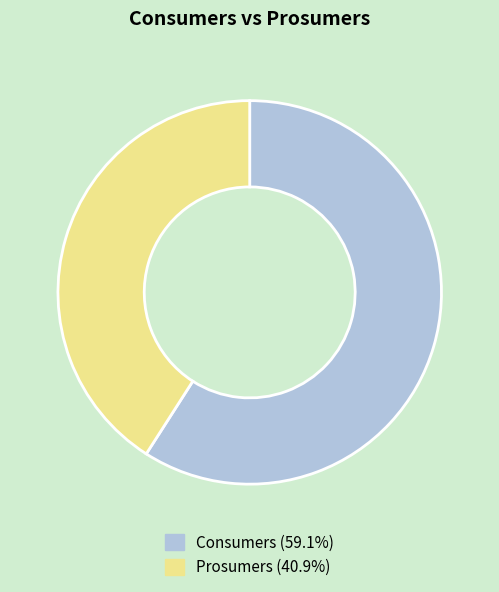

Combined, do Prosumers and Consumers account for over 50%?

Yes